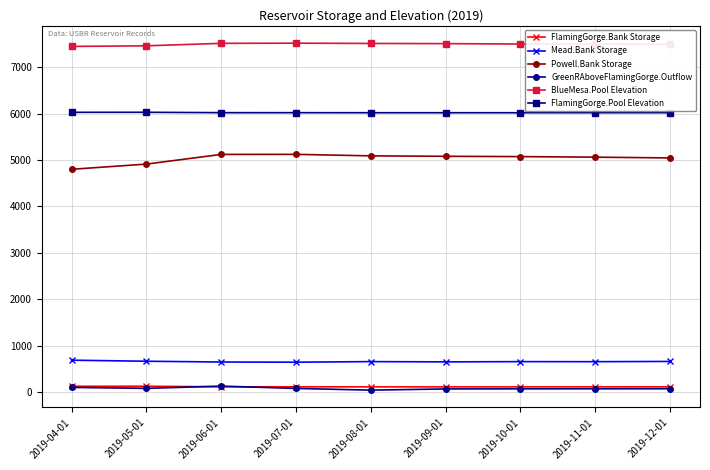

What is the label of the 5th point from the left?

2019-08-01